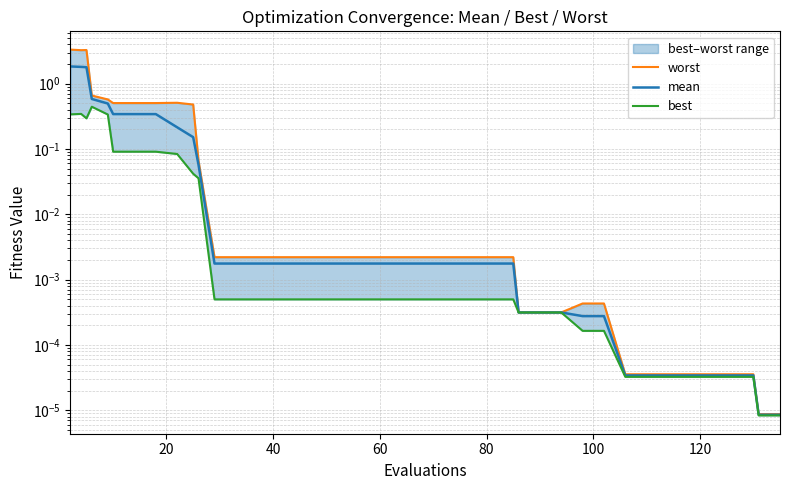

Count the number of categories in the chart.

40